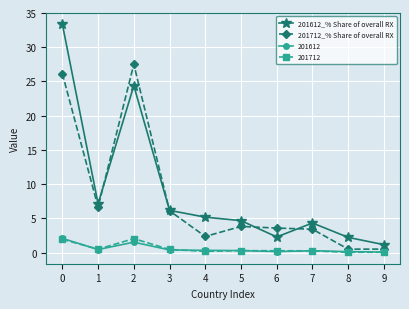

Which series ends up on top after the final intersection of 201612_% Share of overall RX and 201712_% Share of overall RX?

201612_% Share of overall RX